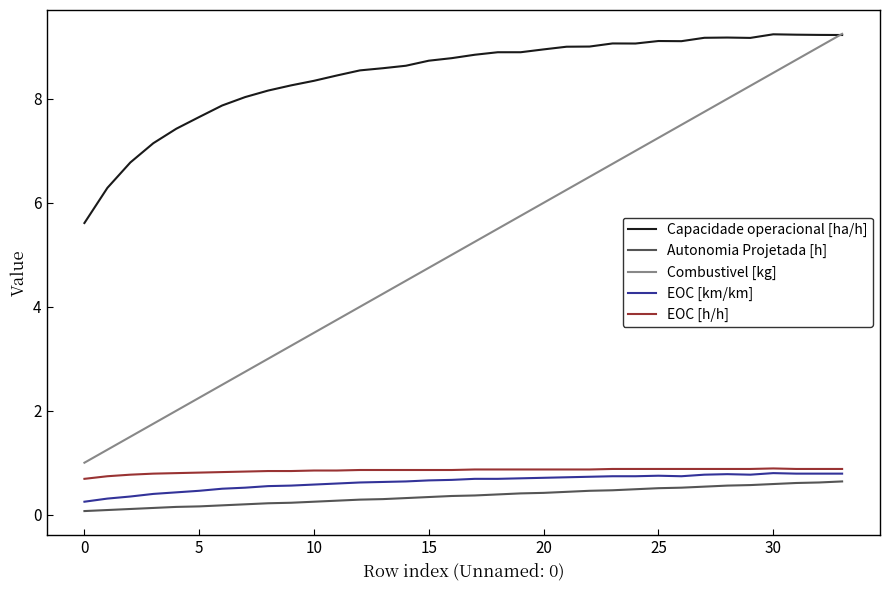

True or false: EOC [h/h] and Combustivel [kg] cross at least once.

False